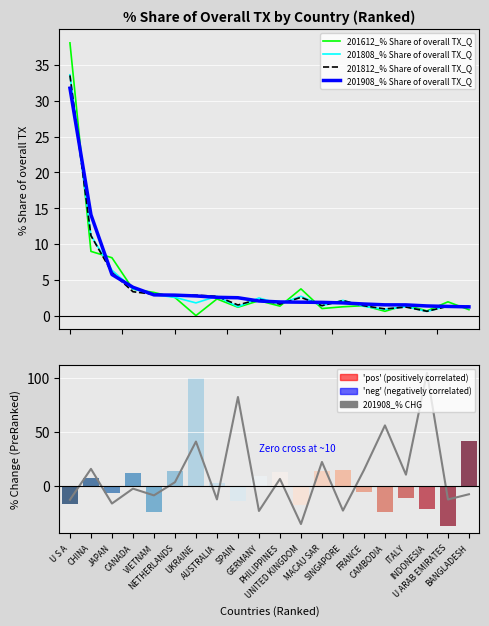

What is the value of the 201908_% CHG bar at the 2nd from the left?

15.4